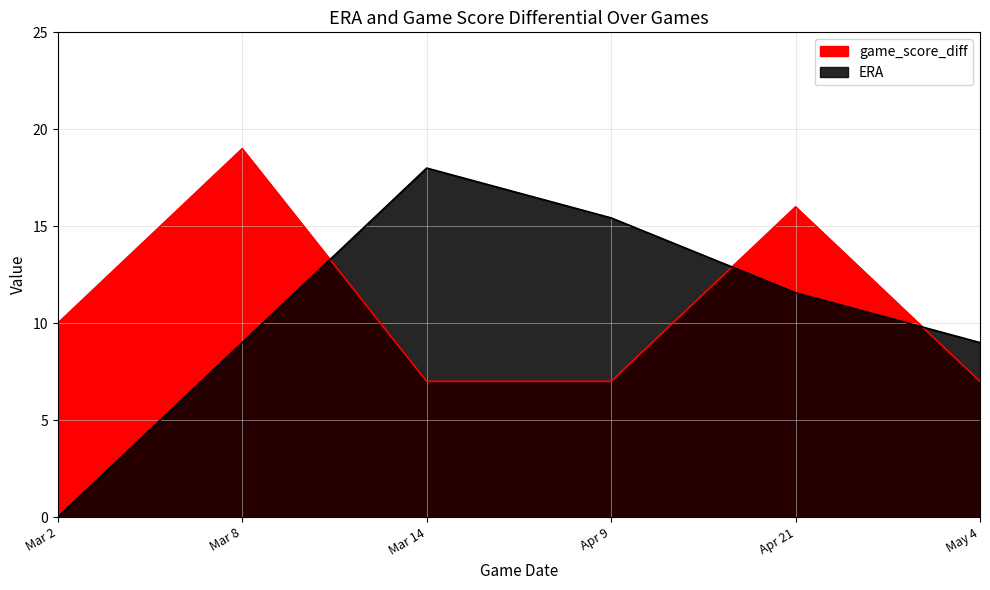

What is the label of the 6th point from the right?

Mar 2